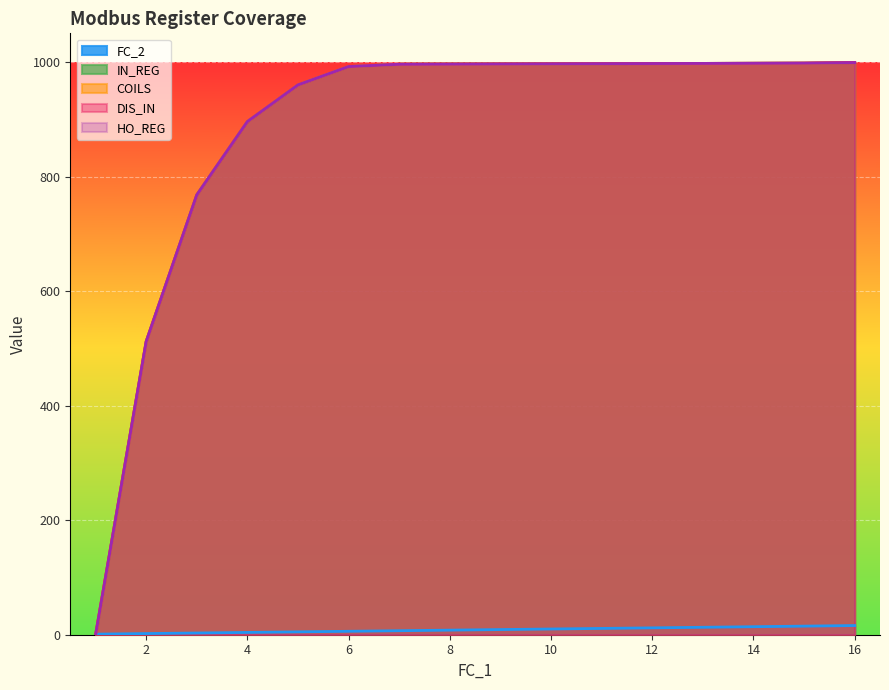

True or false: IN_REG and HO_REG cross at least once.

False